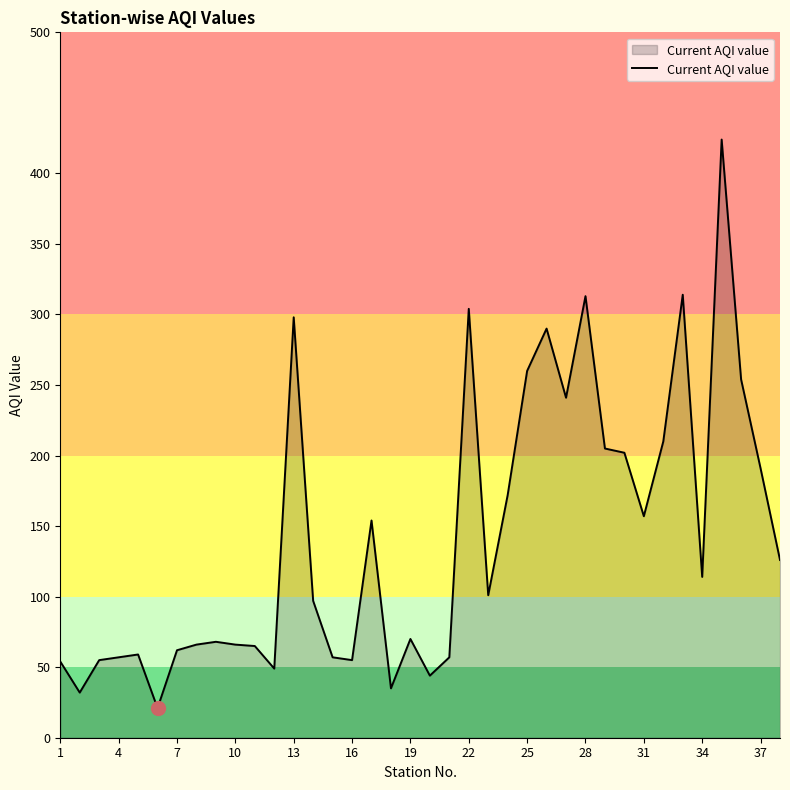

What is the smallest value displayed?

21